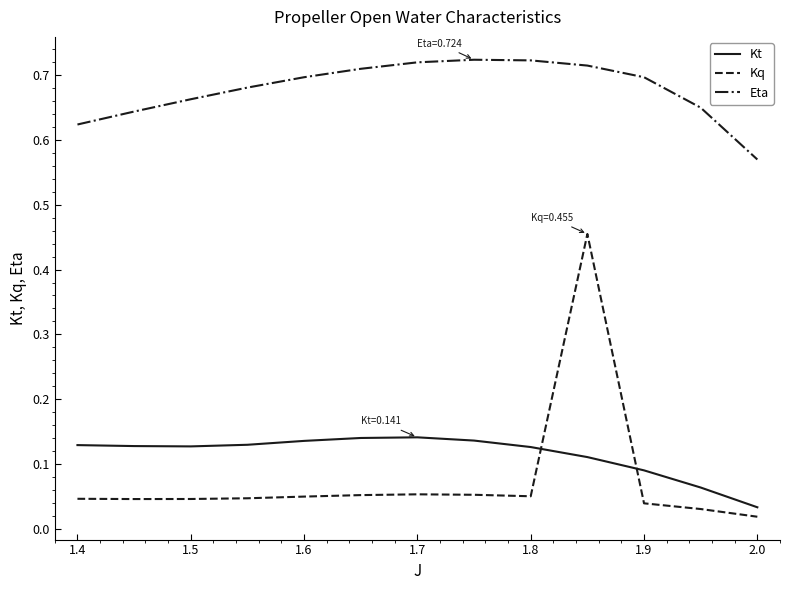

Which series has the largest range (max minus min)?

Kq